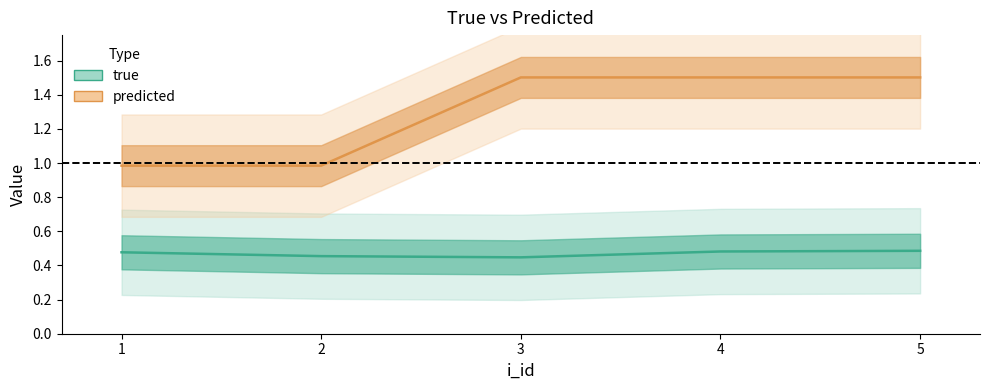

What is the value of the predicted point at the 5th from the left?

1.5